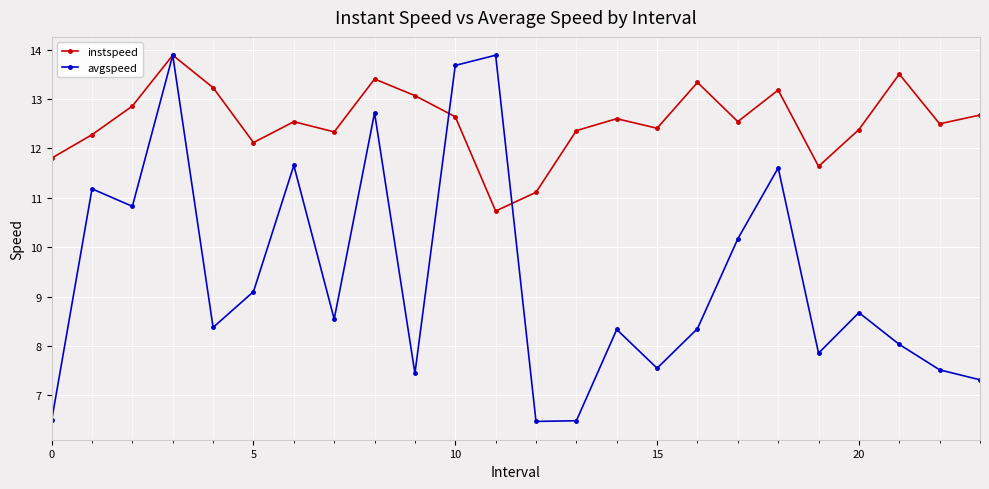

What is the difference between the second highest and minimum values in the instspeed series?

2.8